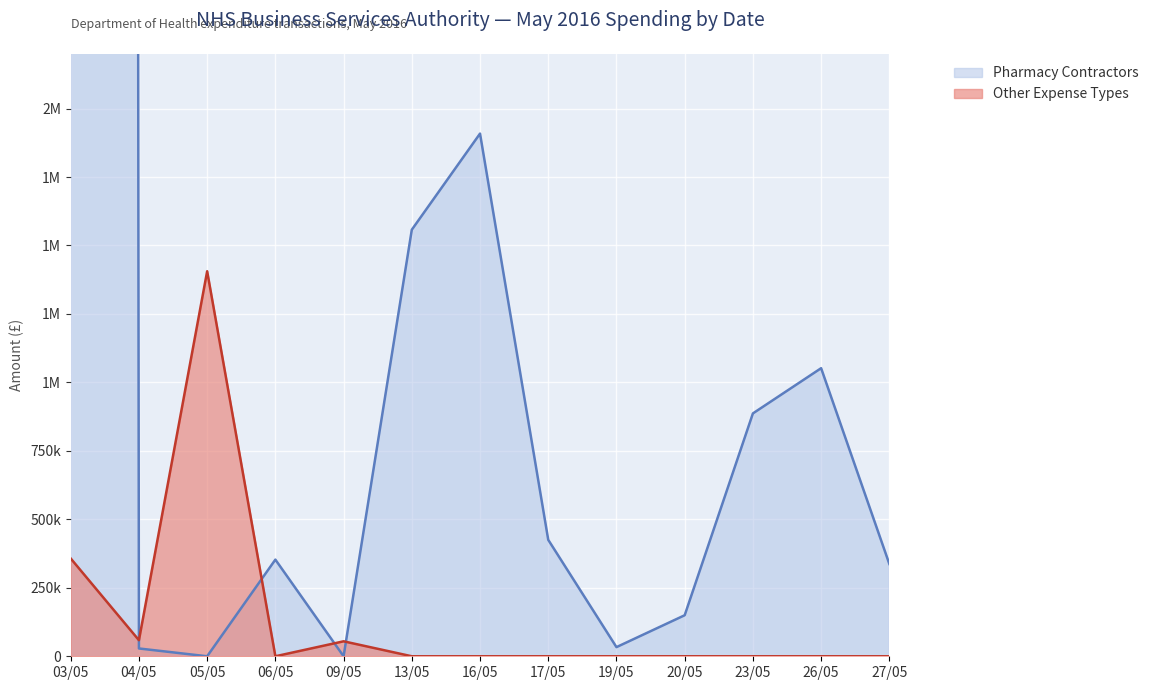

The Pharmacy Contractors series shows -487689.5 at 26/05. True or false?

False